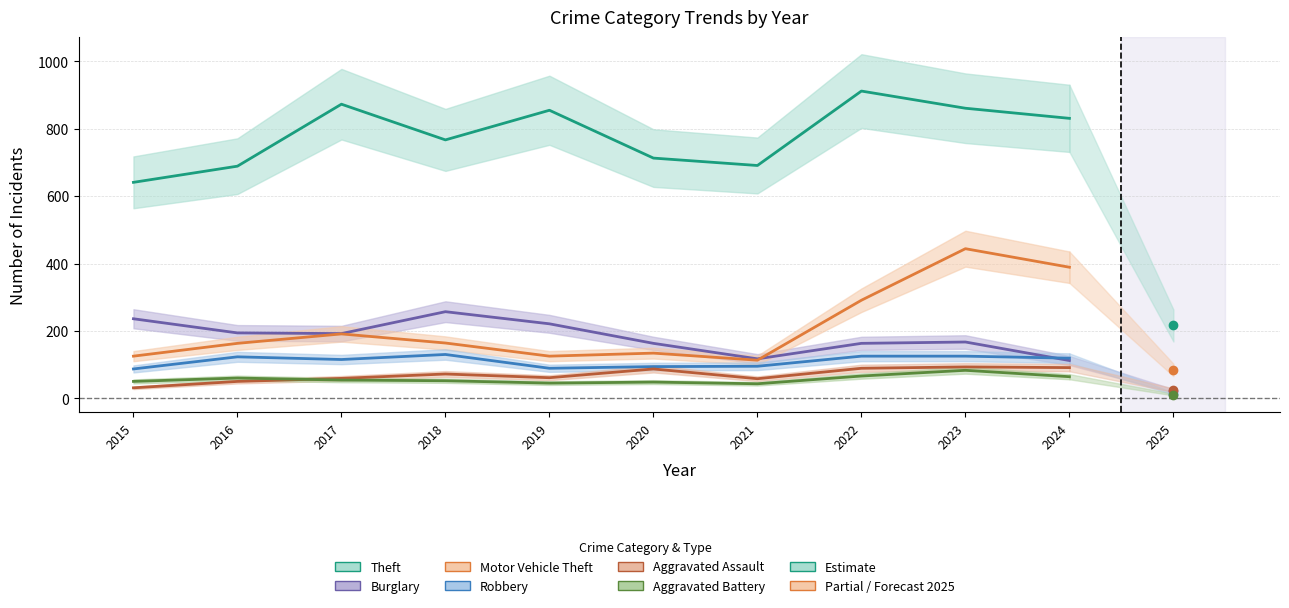

Reading left to right, what are all the values shown in this chart?

Theft: 2015=641	2016=689	2017=873	2018=767	2019=855	2020=713	2021=691	2022=912	2023=861	2024=831
Burglary: 2015=236	2016=194	2017=192	2018=257	2019=221	2020=163	2021=117	2022=163	2023=167	2024=112
Motor Vehicle Theft: 2015=125	2016=163	2017=191	2018=164	2019=125	2020=134	2021=113	2022=291	2023=444	2024=389
Robbery: 2015=87	2016=123	2017=115	2018=130	2019=89	2020=94	2021=95	2022=125	2023=125	2024=119
Aggravated Assault: 2015=31	2016=50	2017=59	2018=72	2019=61	2020=87	2021=58	2022=89	2023=93	2024=91
Aggravated Battery: 2015=50	2016=60	2017=54	2018=52	2019=45	2020=48	2021=43	2022=66	2023=83	2024=64